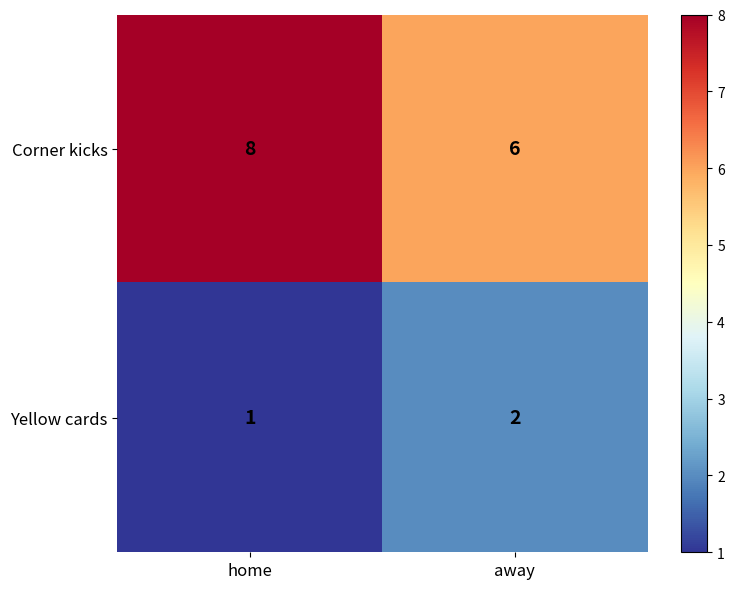

What is the spread (max minus min) of values at away?

4